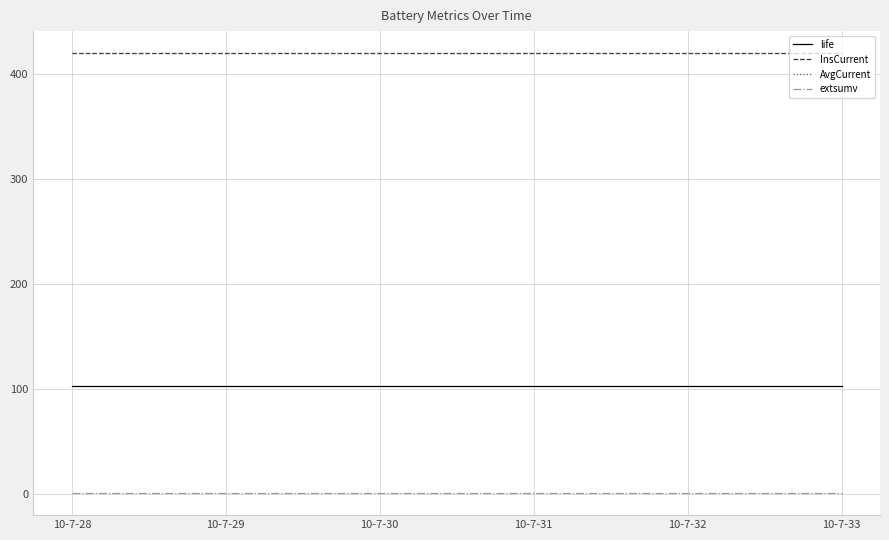

True or false: AvgCurrent has more than 2 interior local peaks.

False